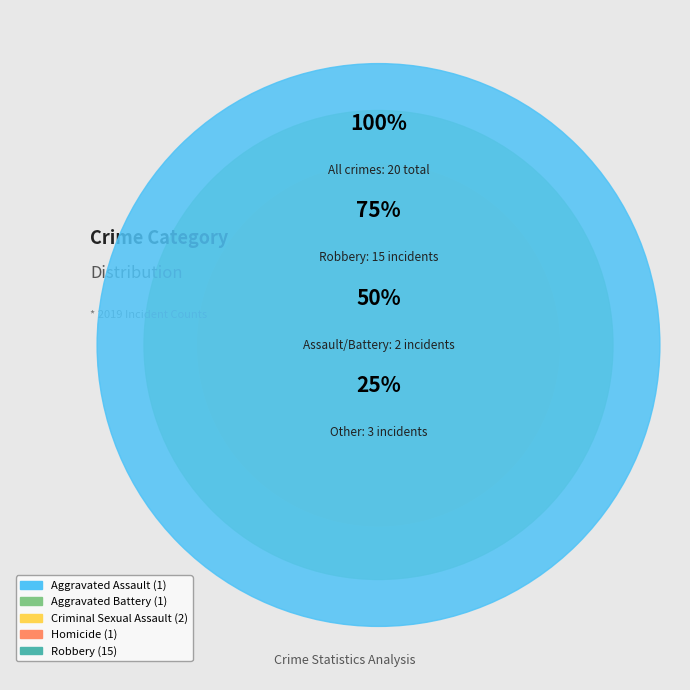

What percentage is the Aggravated Assault slice, to the nearest percent?

5%